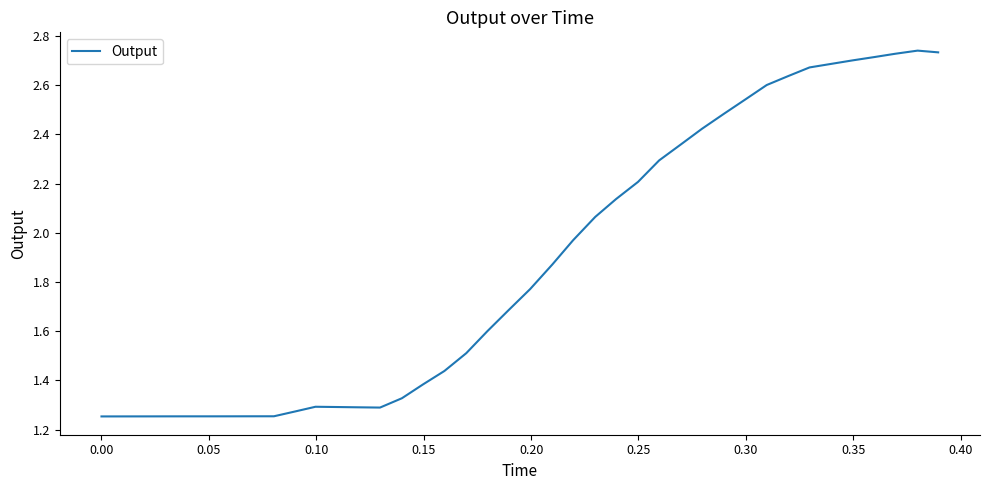

What is the difference between the maximum and minimum values?

1.5